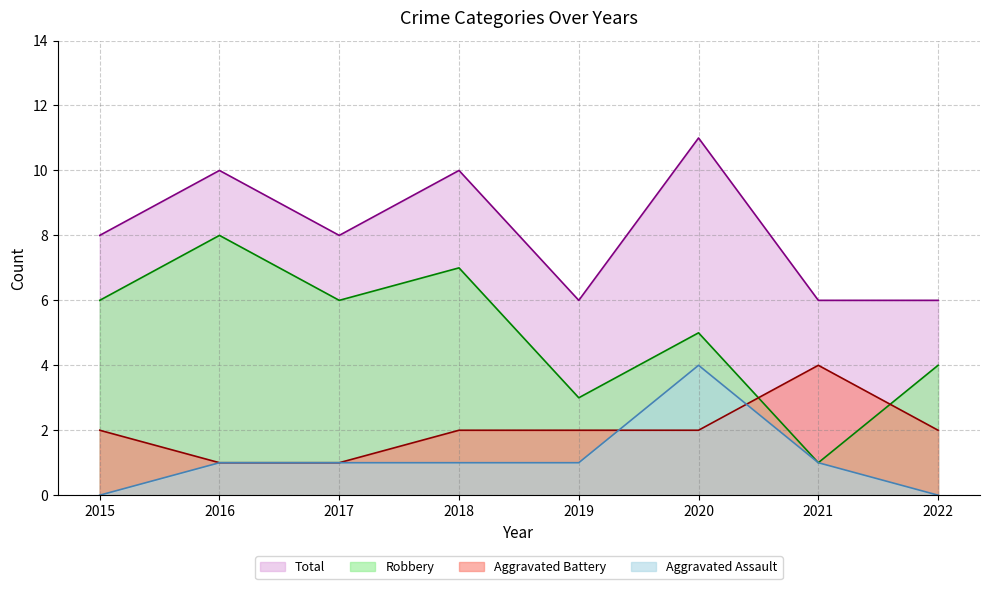

How many Robbery values are between 4 and 7?

5